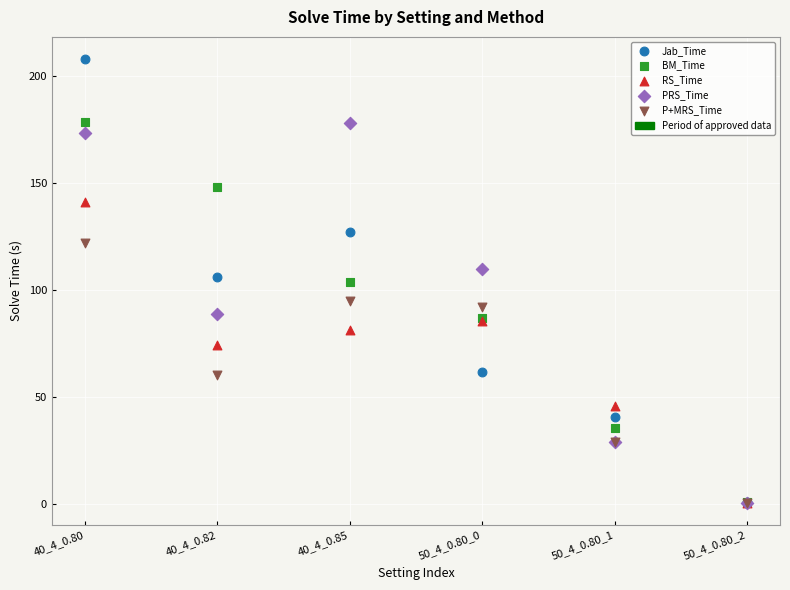

Which series reaches the maximum Y coordinate?

Jab_Time